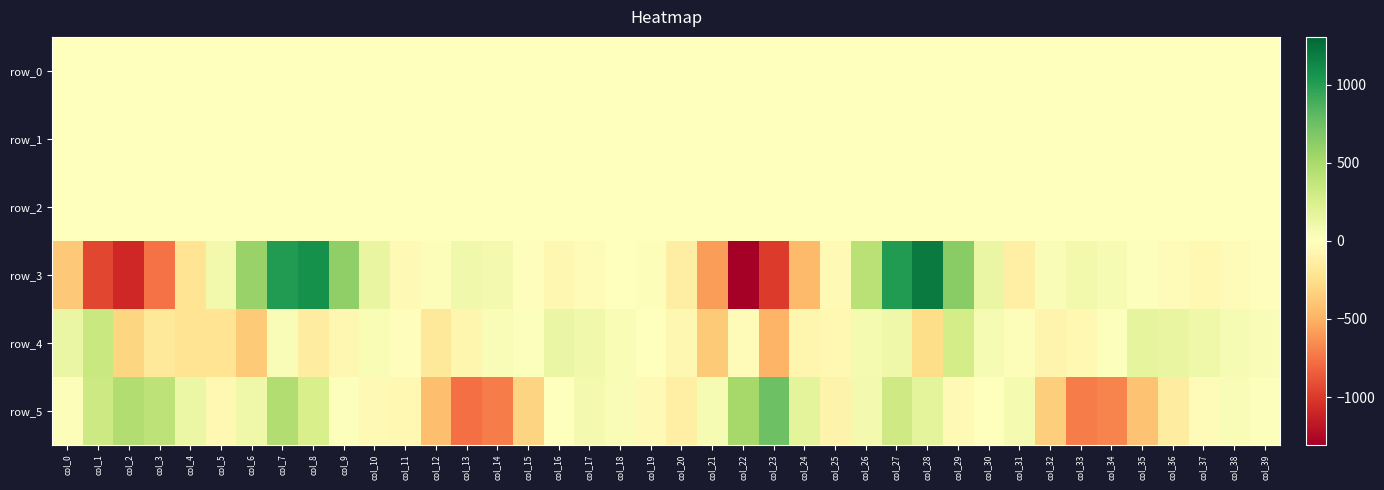

What is the difference between the second highest and second lowest values in the row_0 series?

0.7